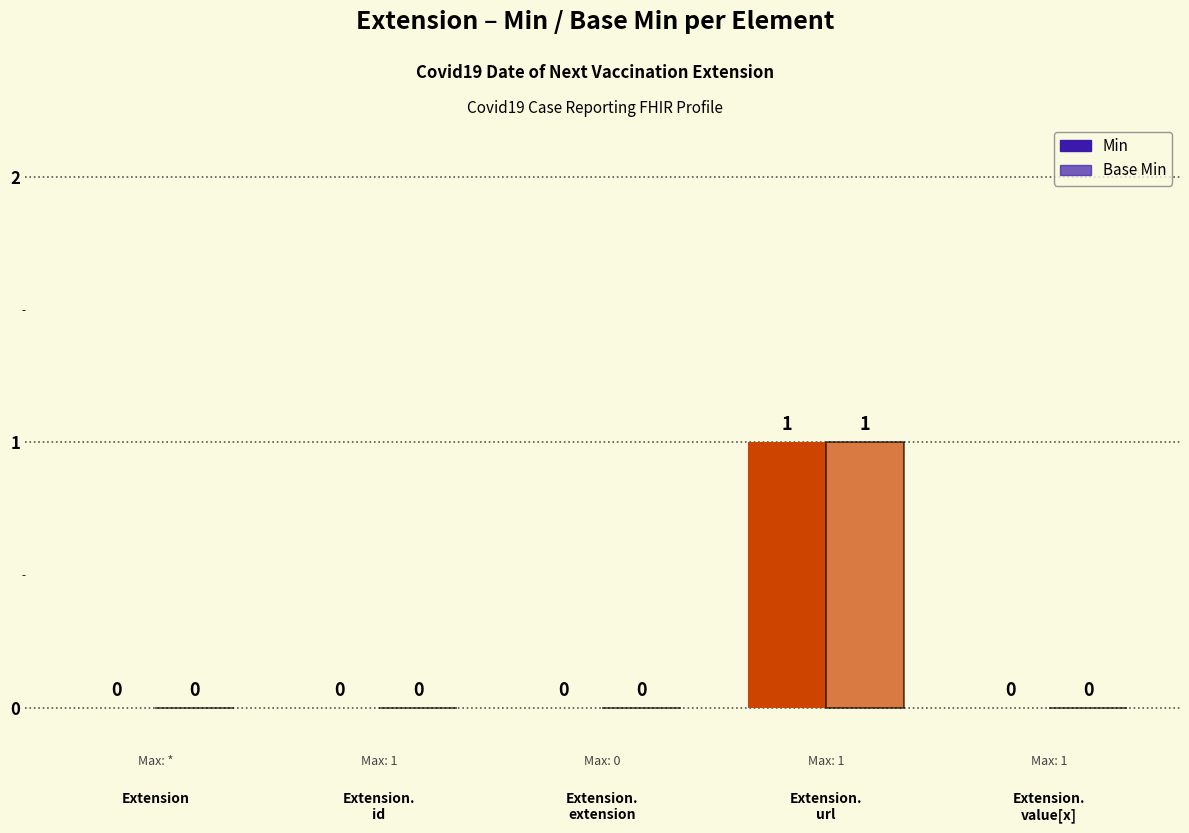

Which series changed the most between Extension.
url and Extension.
value[x]?

Min